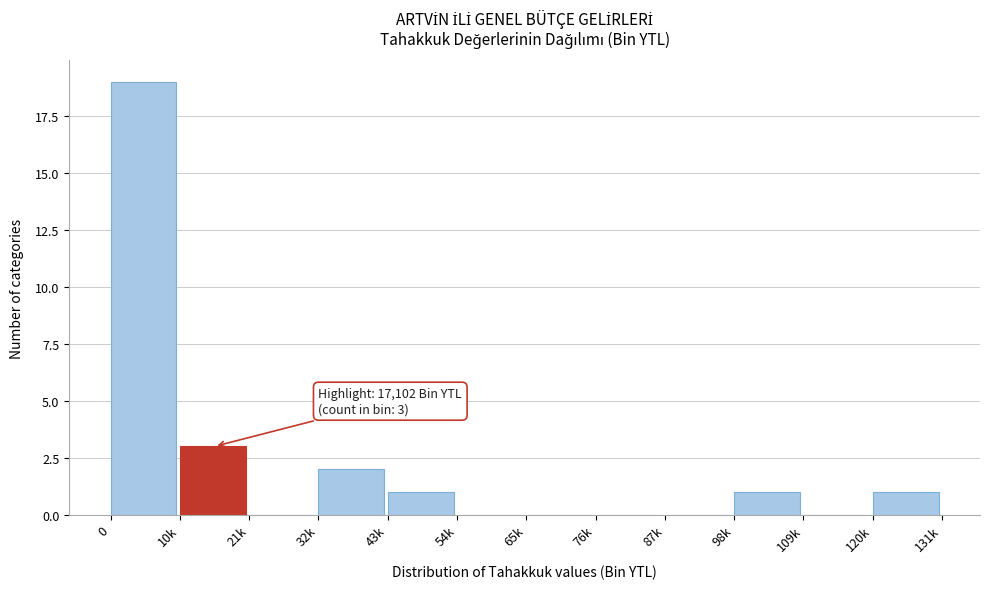

Reading left to right, transcribe all the data shown in this chart.

0=19	10k=3	21k=0	32k=2	43k=1	54k=0	65k=0	76k=0	87k=0	98k=1	109k=0	120k=1